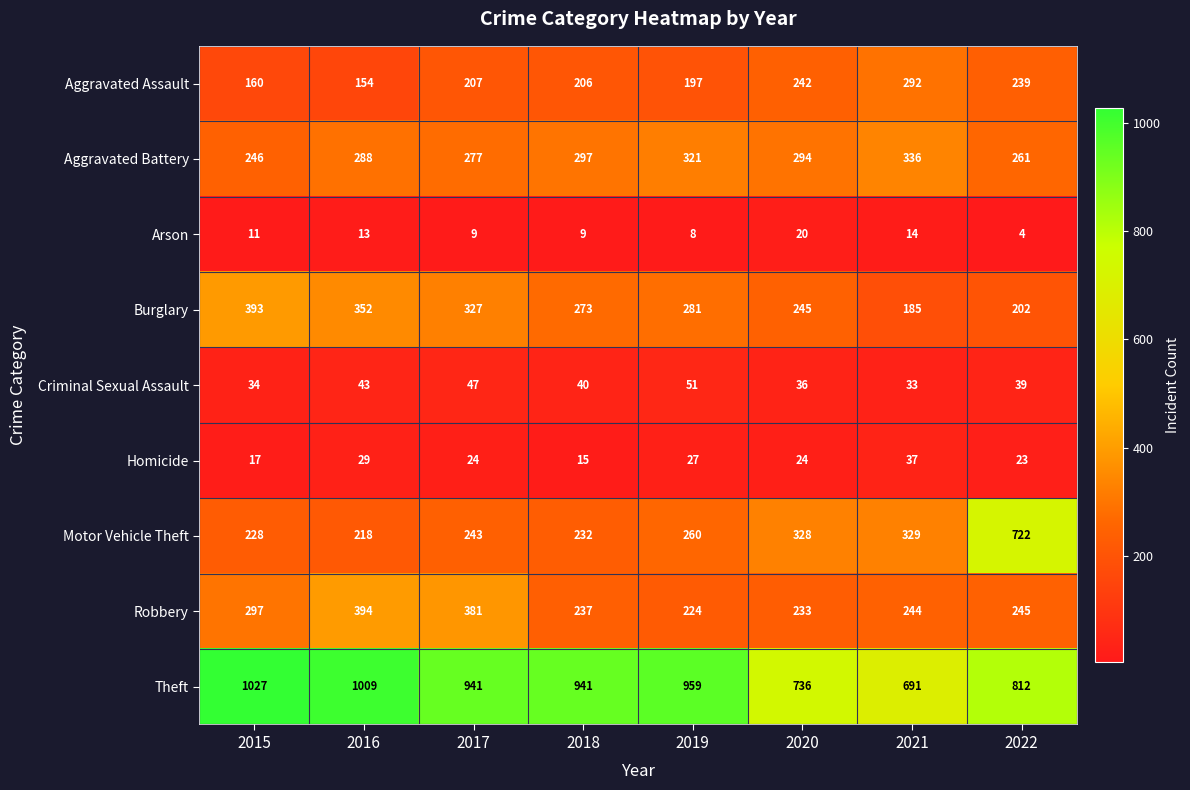

Which label corresponds to the smallest value in the chart?

2022